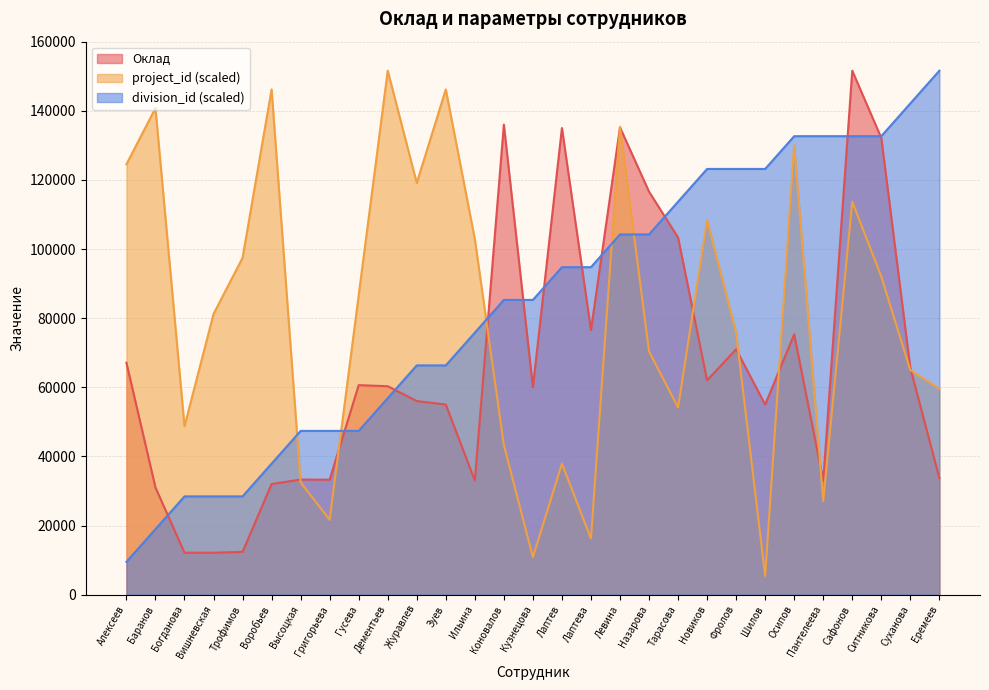

What is the difference between the project_id values at Фролов and Воробьев?

70385.7